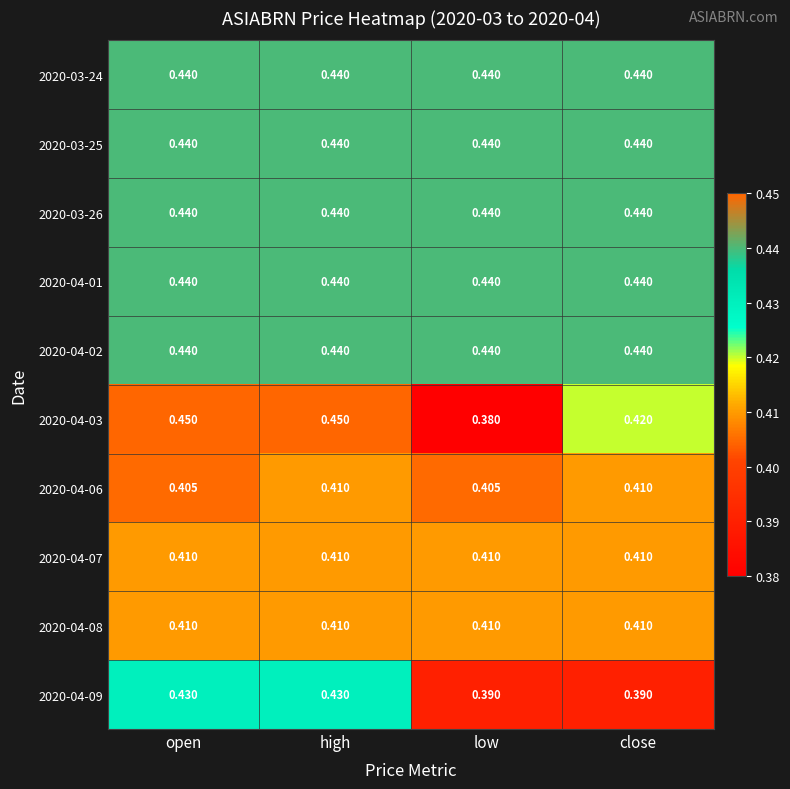

Which series has the widest spread of values?

2020-04-03